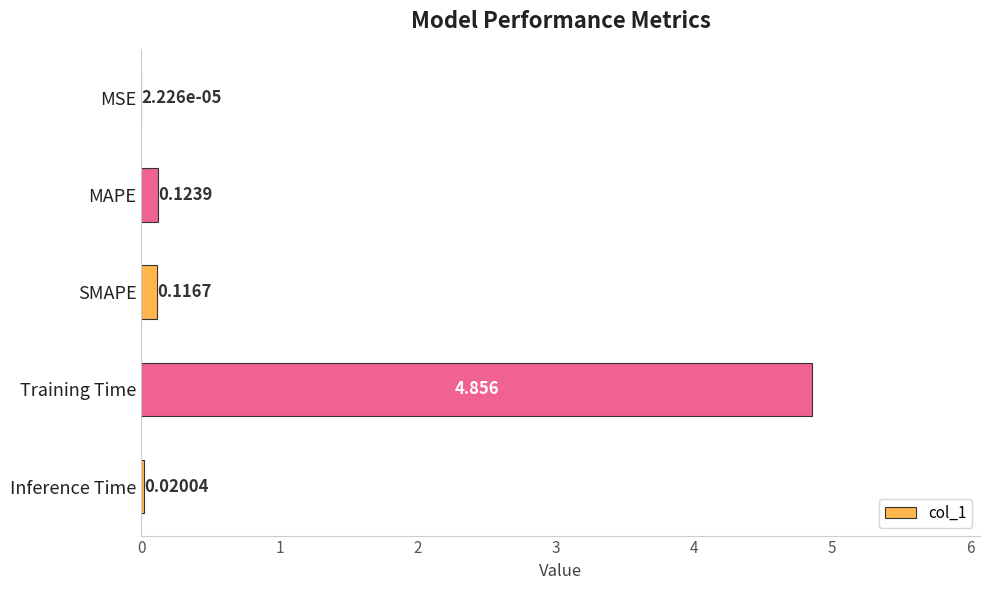

Where is the data nearest to the value 2?

MAPE